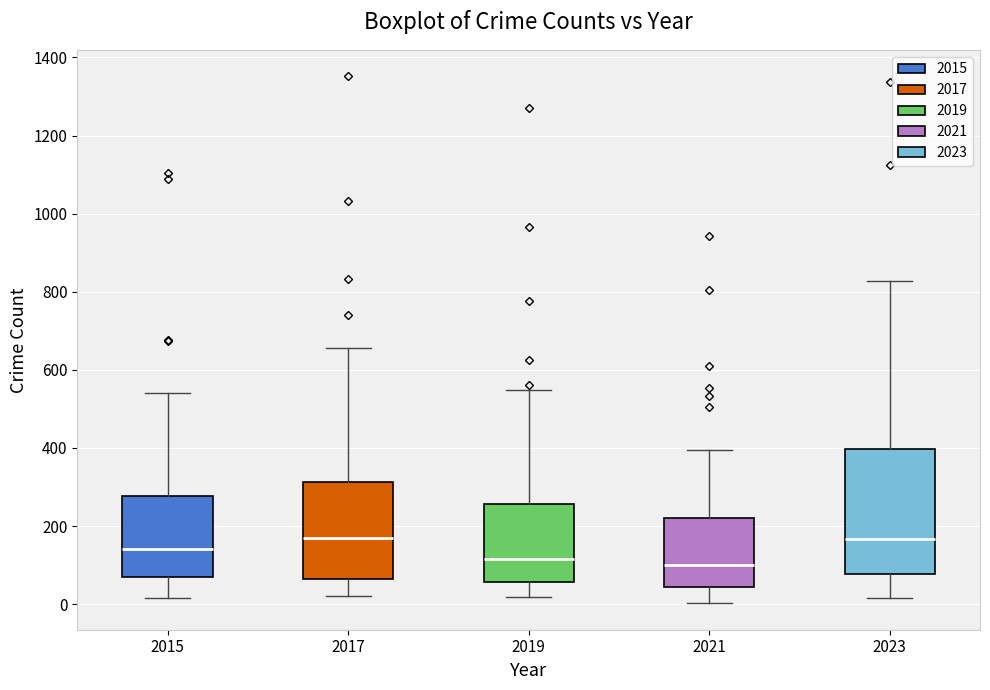

Where does the median line of the box at x = 2017 sit on the y-axis? The values are not printed on the chart, so give them approximately, as read against the axis.

180